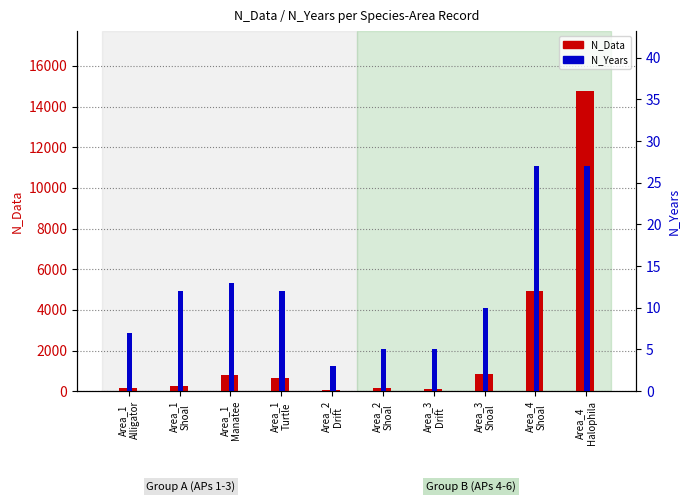

Which series has the largest total across all categories?

N_Data